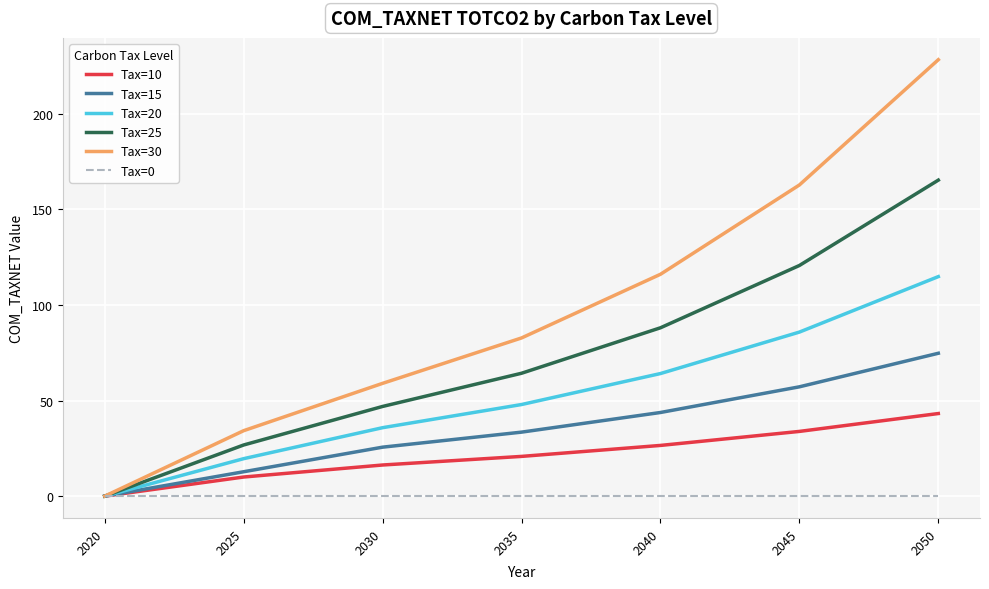

What are all the series names shown in the legend?

Tax=10, Tax=15, Tax=20, Tax=25, Tax=30, Tax=0